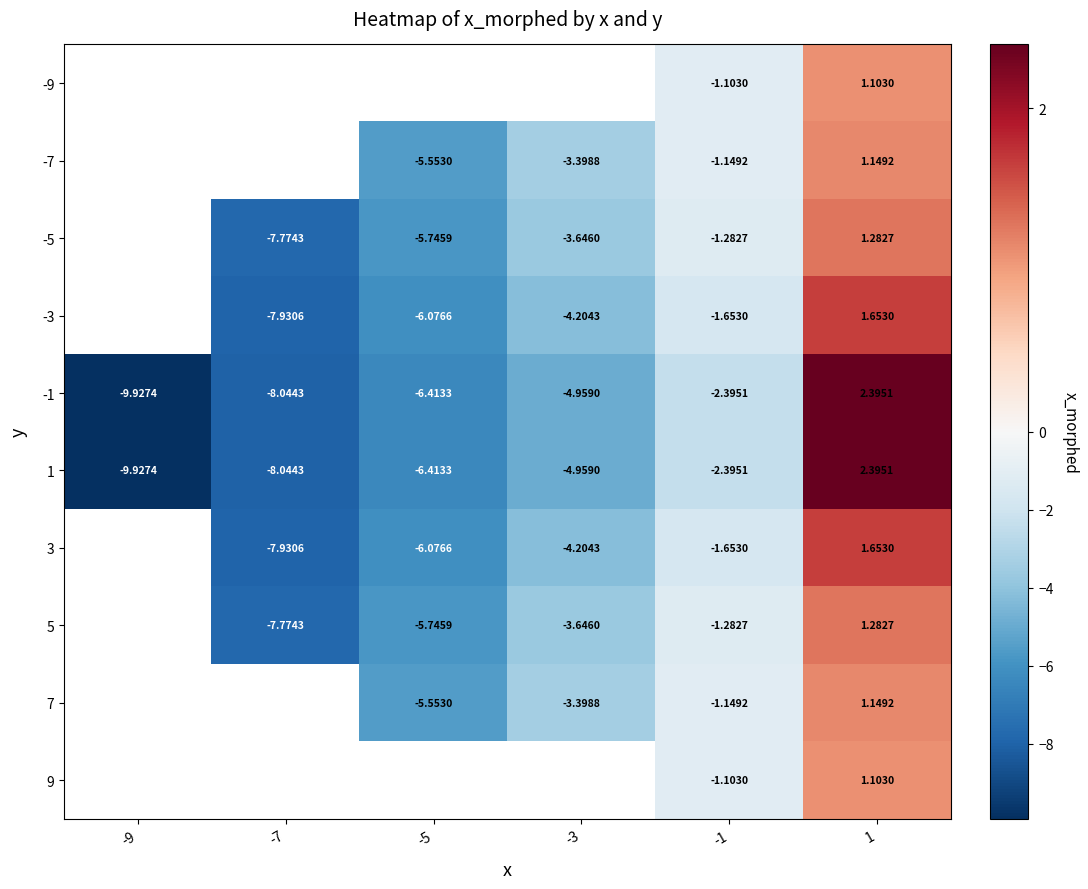

At which category is the sum across all series the highest?

1